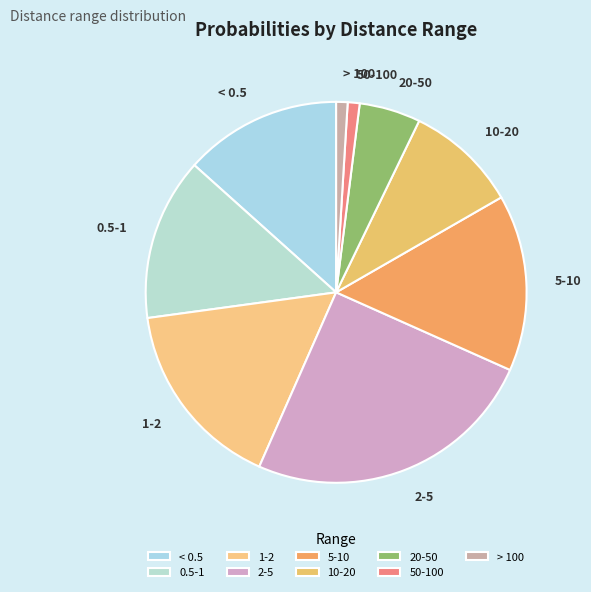

Which category has the biggest portion of the pie?

2-5